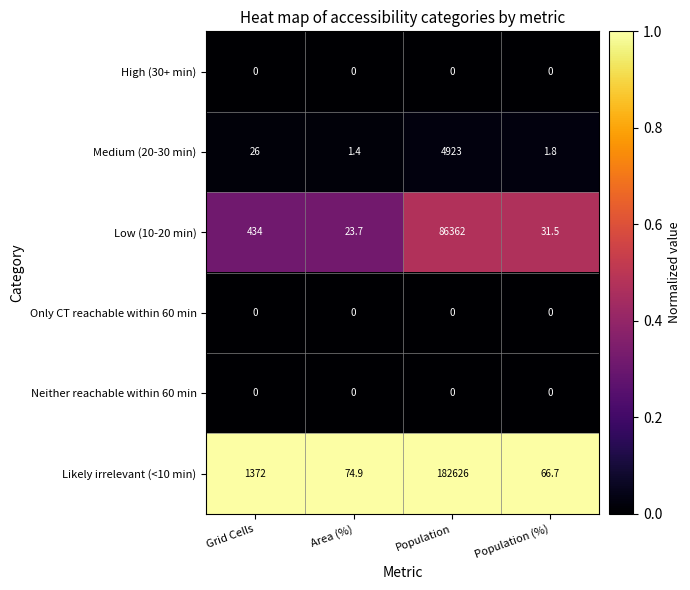

Reading left to right, extract all data points from this chart.

High (30+ min): 0.0	0.0	0.0	0.0
Medium (20-30 min): 26.0	1.4	4923.0	1.8
Low (10-20 min): 434.0	23.7	86362.0	31.5
Only CT reachable within 60 min: 0.0	0.0	0.0	0.0
Neither reachable within 60 min: 0.0	0.0	0.0	0.0
Likely irrelevant (<10 min): 1372.0	74.9	182626.0	66.7